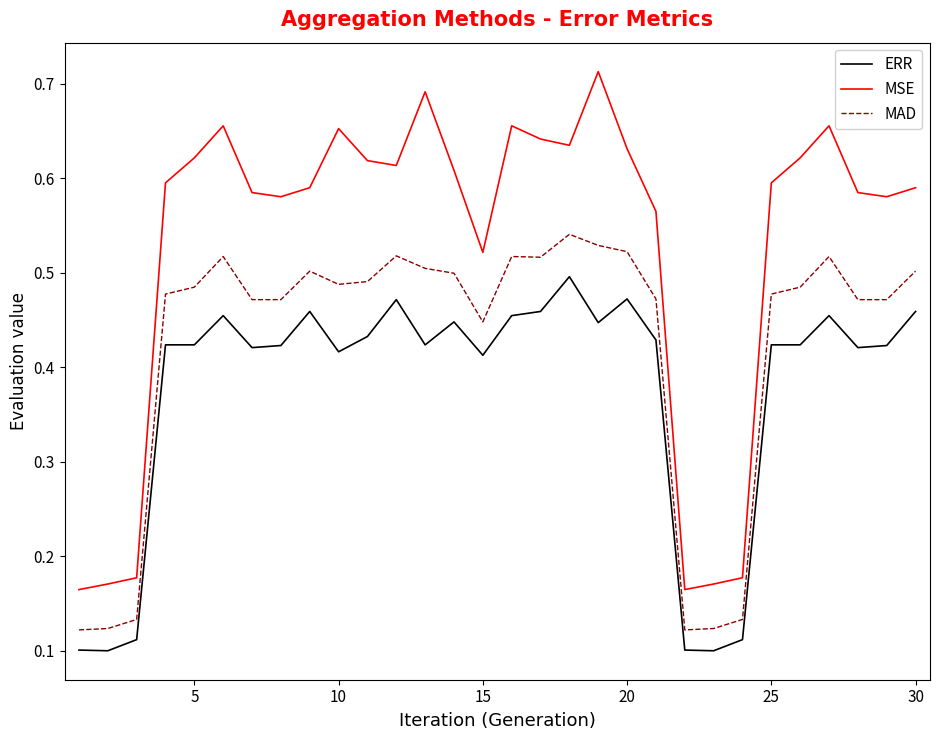

True or false: MSE and MAD cross at least once.

False